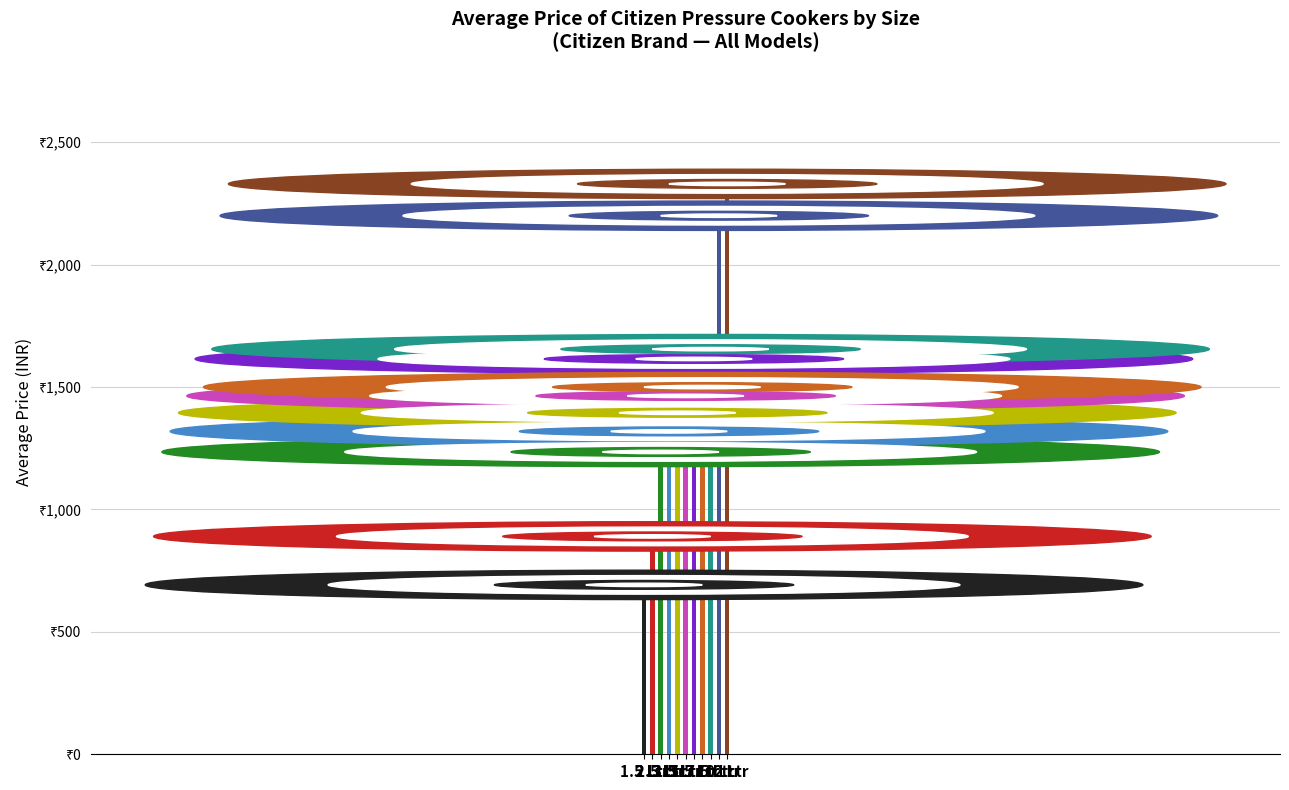

What is the maximum value shown in the chart?

2330